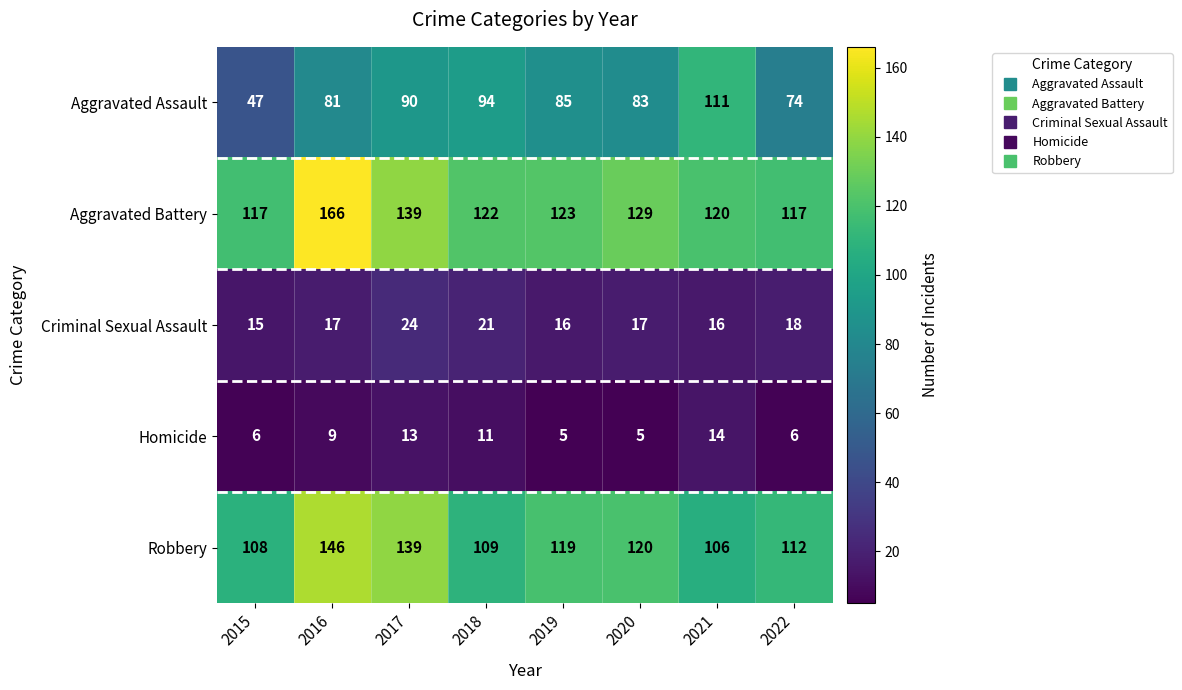

What is the sum of all Homicide values?

69